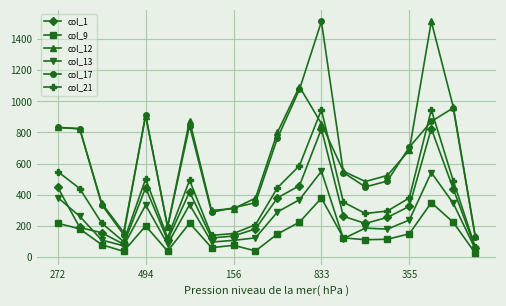

True or false: col_1 and col_17 intersect in this chart.

False